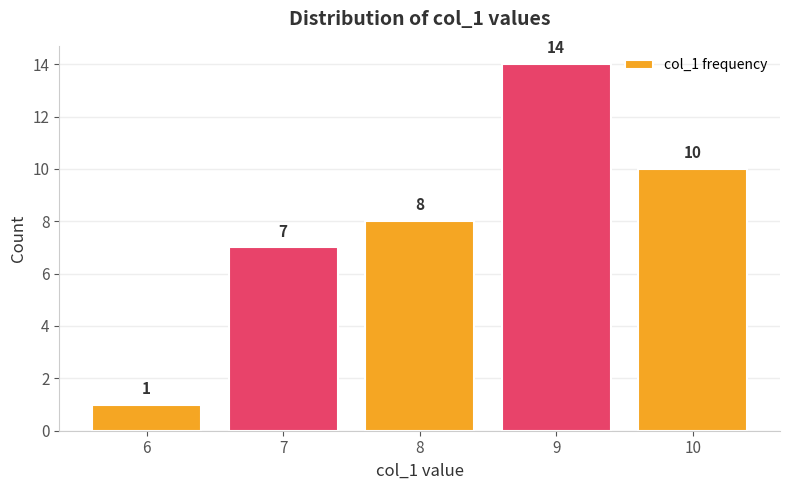

What is the value of the 1st bar from the left?

1